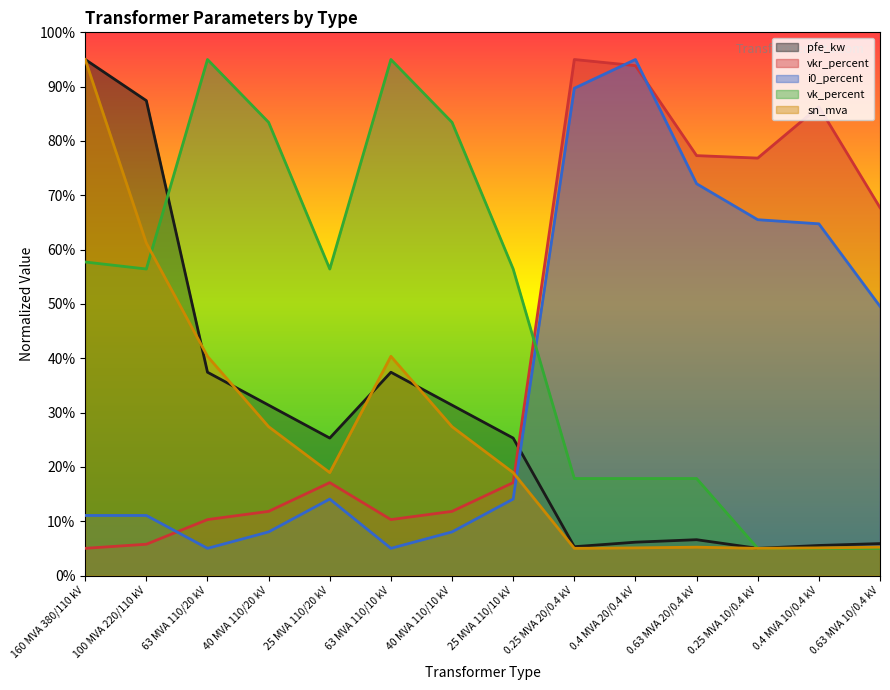

Reading right to left, extract all data points from this chart.

pfe_kw: 5.9	5.5	5.0	6.6	6.1	5.3	25.3	31.4	37.4	25.3	31.4	37.4	87.4	95.0
vkr_percent: 67.7	86.3	76.8	77.3	93.9	95.0	17.1	11.8	10.3	17.1	11.8	10.3	5.8	5.0
i0_percent: 49.6	64.7	65.5	72.1	95.0	89.7	14.1	8.0	5.0	14.1	8.0	5.0	11.1	11.1
vk_percent: 5.0	5.0	5.0	17.9	17.9	17.9	56.4	83.4	95.0	56.4	83.4	95.0	56.4	57.7
sn_mva: 5.2	5.1	5.0	5.2	5.1	5.0	18.9	27.4	40.4	18.9	27.4	40.4	61.2	95.0